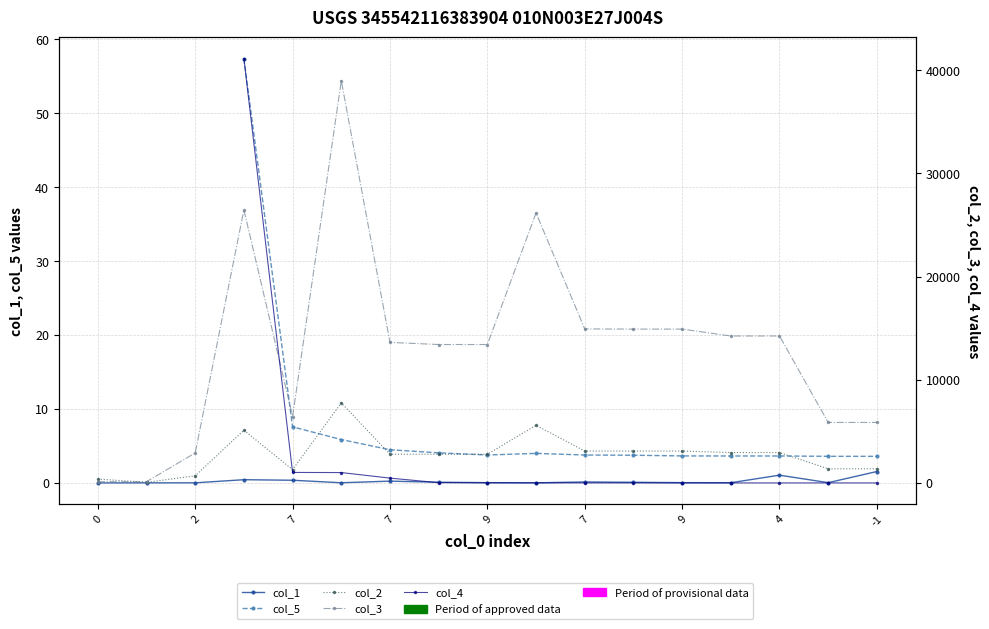

What is the value of the col_2 point at the 12th from the left?

2788.0